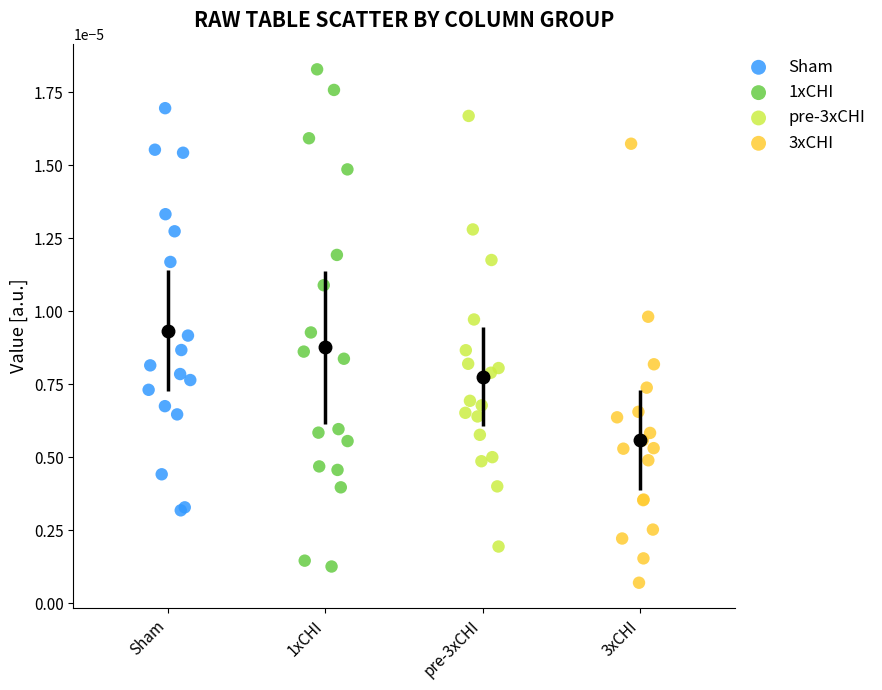

Which series reaches the maximum Y coordinate?

1xCHI